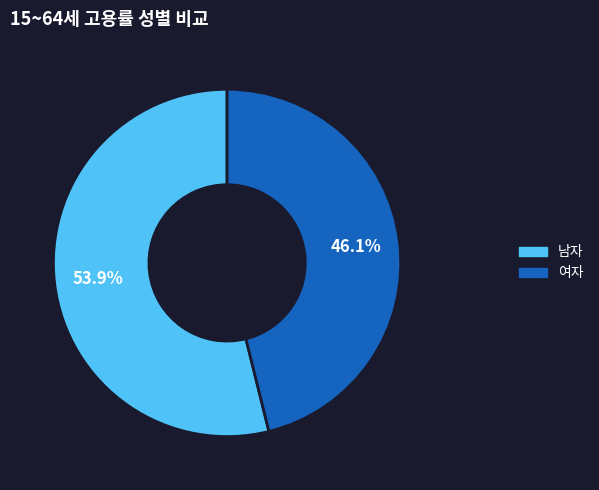

How many segments does this pie chart have?

2